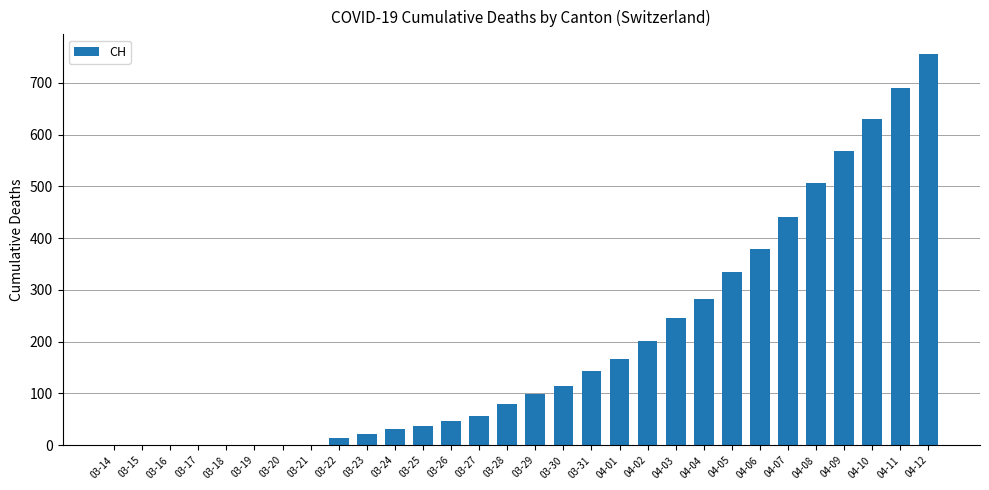

Does the chart contain stacked bars?

No